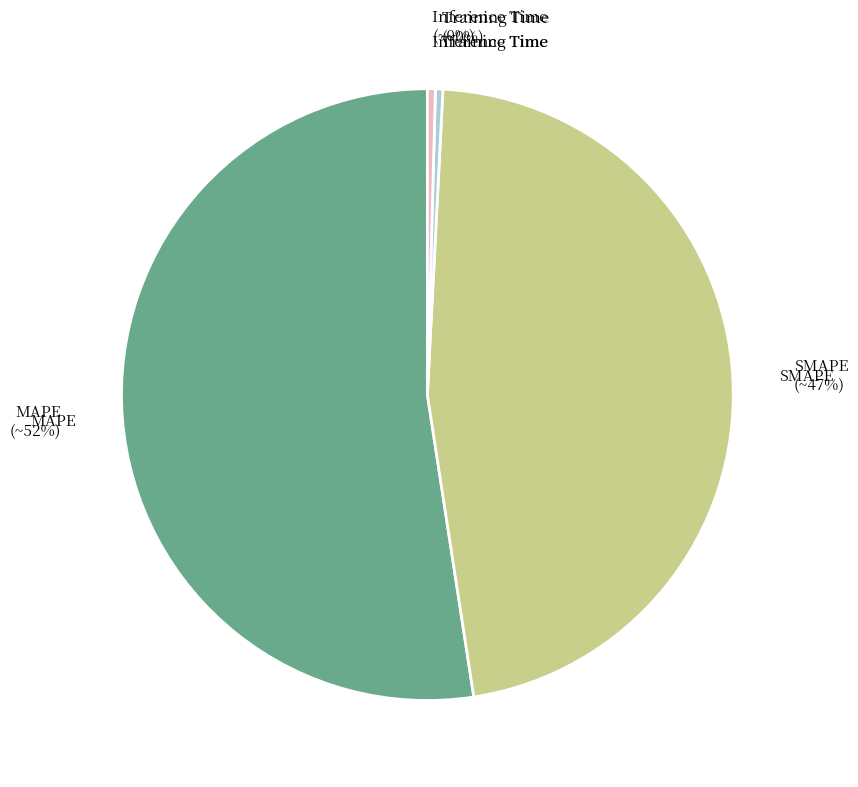

To the nearest percent, what is the combined percentage of SMAPE and Training Time?

47%